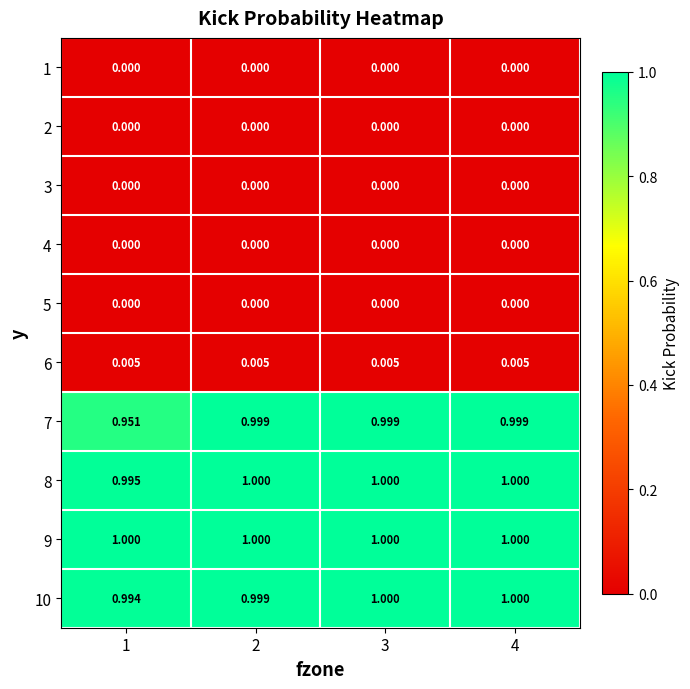

How many categories are shown in the chart?

4